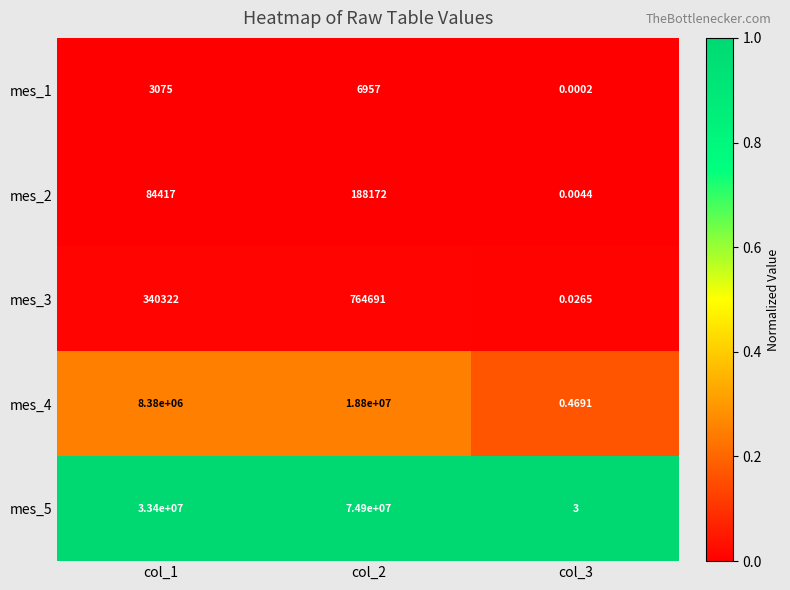

Is the value of mes_2 at col_2 greater than the value of mes_3 at col_1?

No